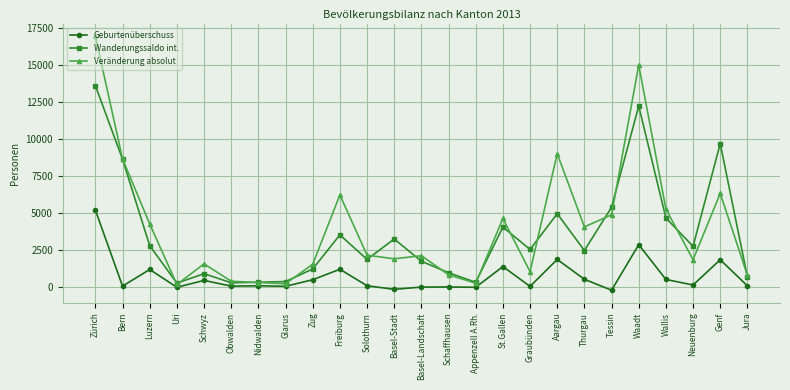

Rank the series by their maximum value, from lowest to highest.

Geburtenüberschuss, Wanderungssaldo int., Veränderung absolut